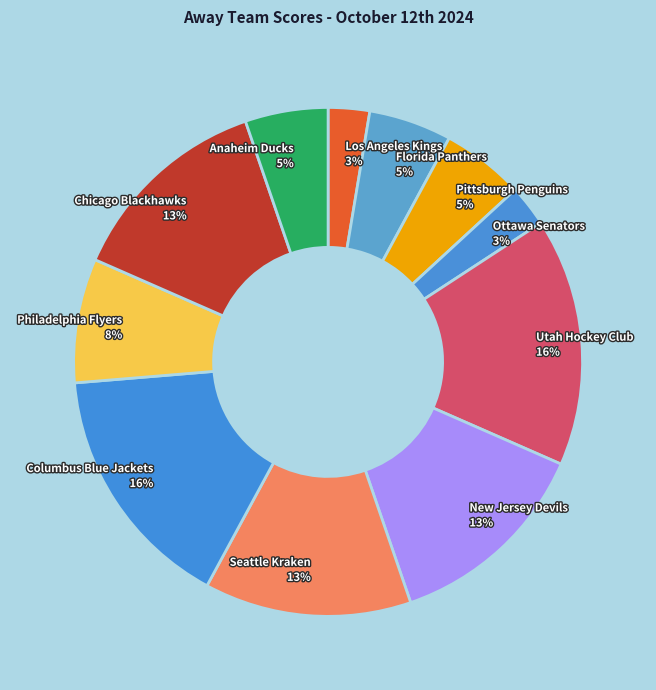

Is there a majority slice in this chart?

No